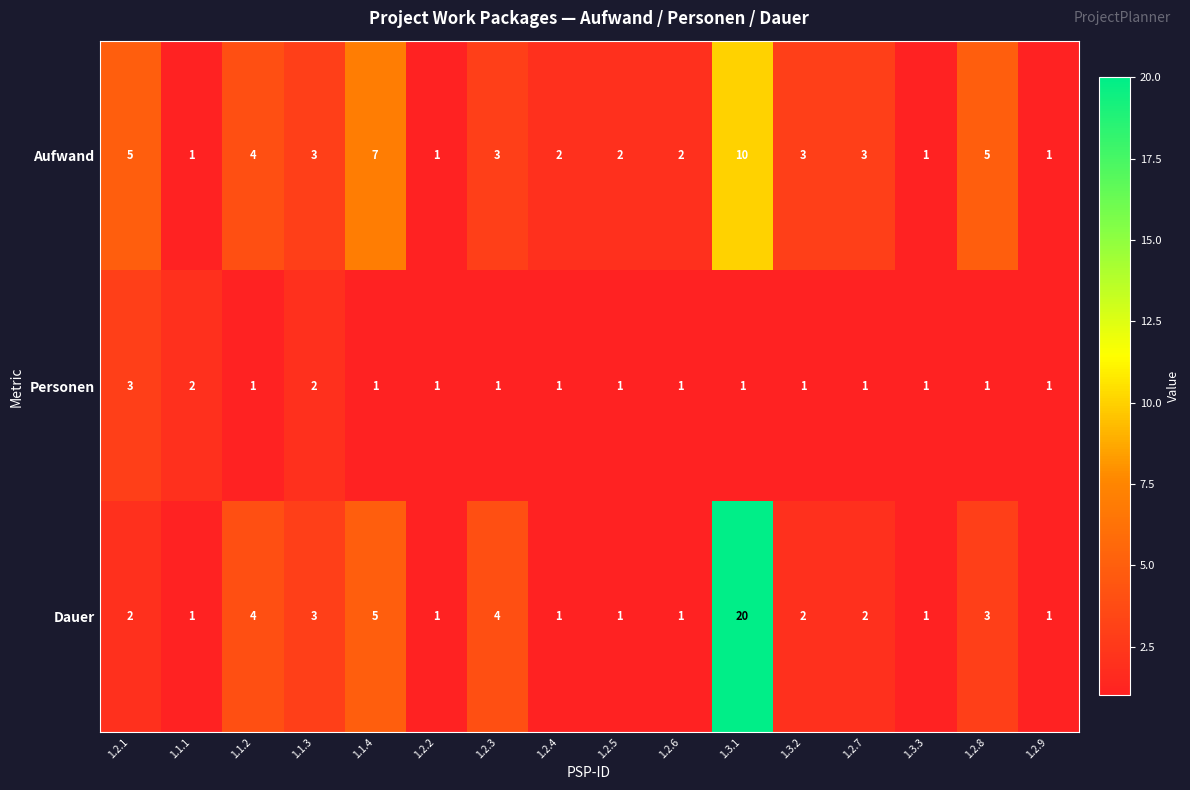

What is the spread (max minus min) of values at 1.3.1?

19